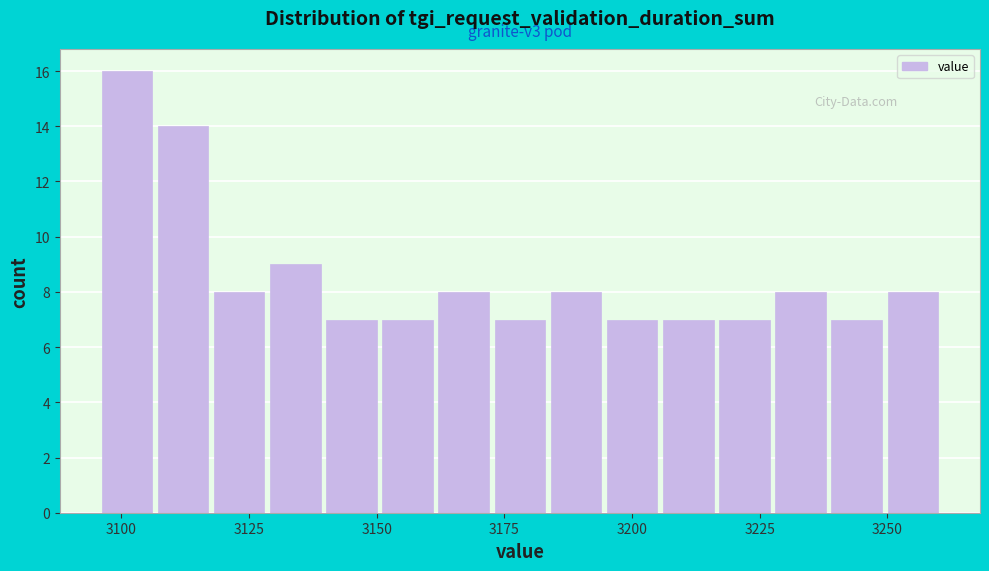

Around what value on the x-axis is the tallest bar? Give the approximate position of its centre, as read against the axis.

3100